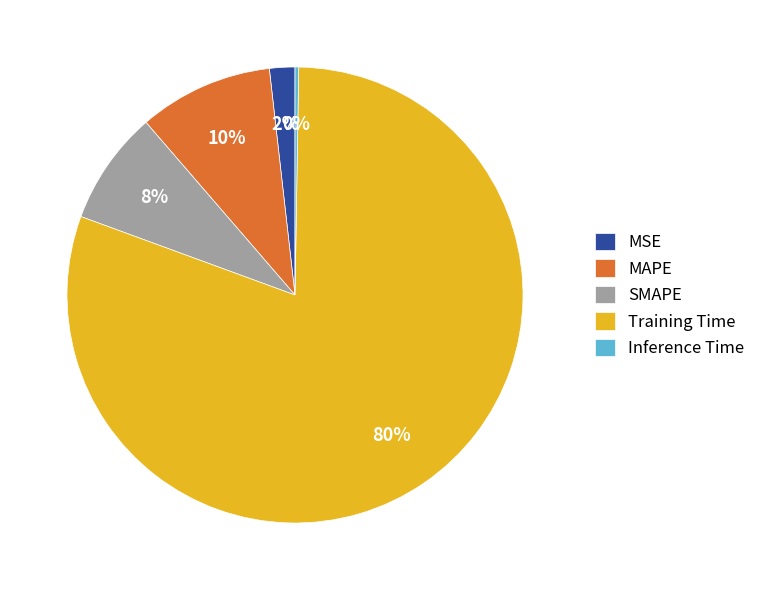

To the nearest percent, what percentage of the pie is MSE?

2%